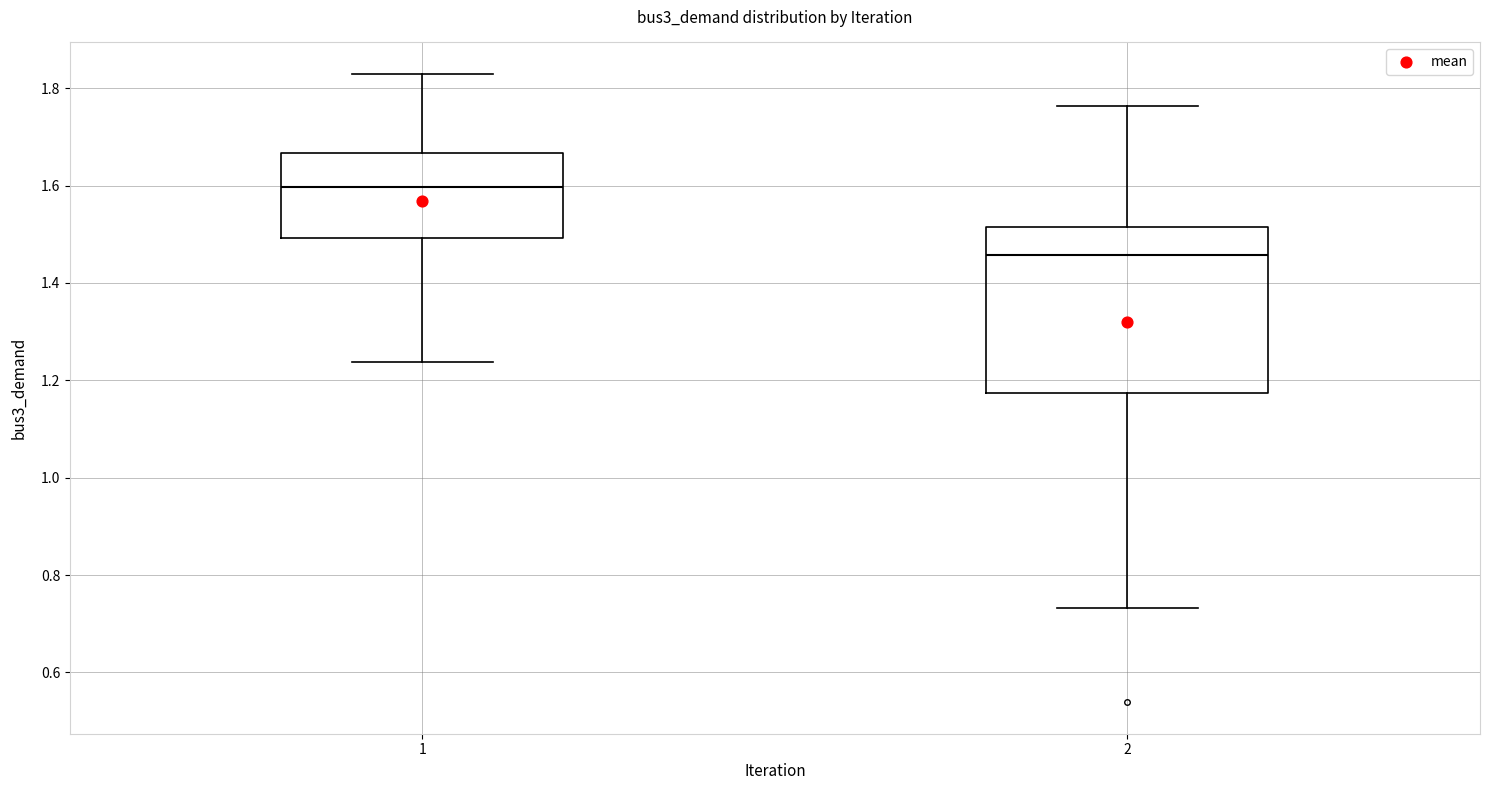

Reading left to right, read every box against the y-axis: the position of its median line, the range the box covers, and the ends of its whiskers. The values are not printed on the chart, so give them approximately, as read against the axis.

1: median 1.60, box 1.50 to 1.66, whiskers 1.24 to 1.82
2: median 1.46, box 1.18 to 1.52, whiskers 0.74 to 1.76